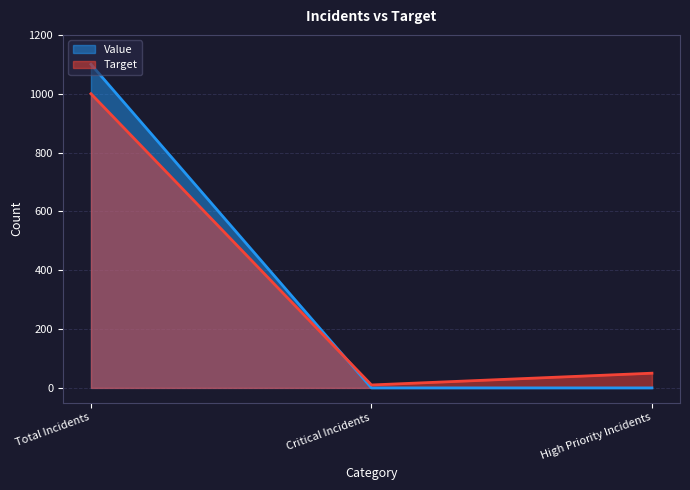

How many data points in Value are above 0?

1